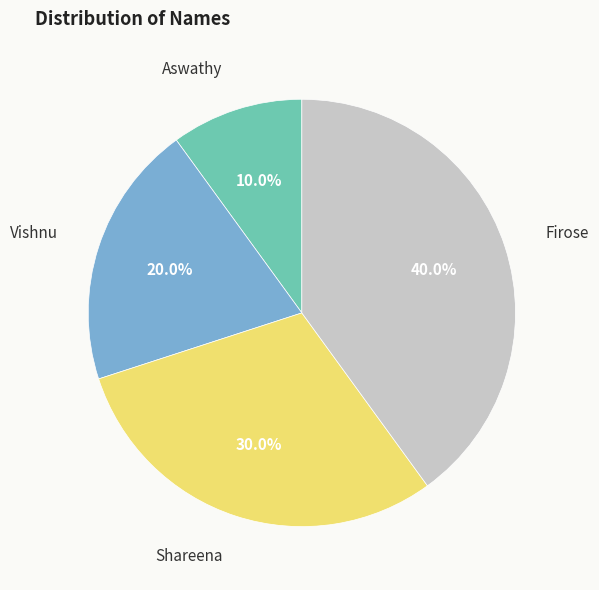

To the nearest percent, what is the difference between the Aswathy and Shareena slice percentages?

20%